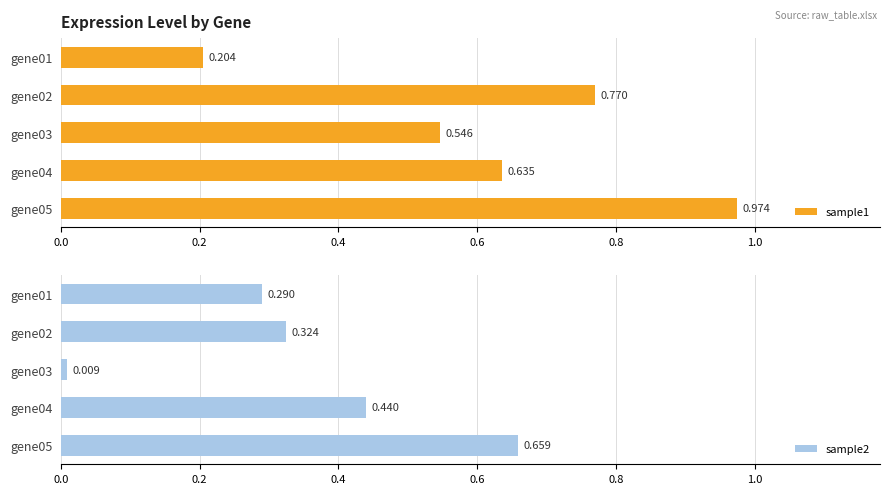

True or false: sample2 has a value of 0.7 at gene05.

True